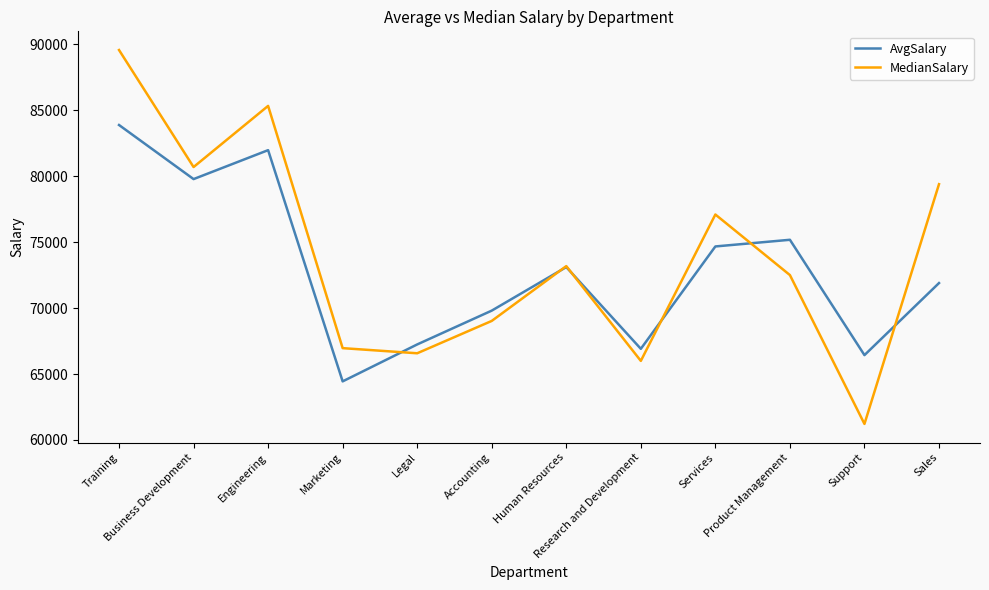

True or false: MedianSalary has more than 2 points higher than both neighbors.

True